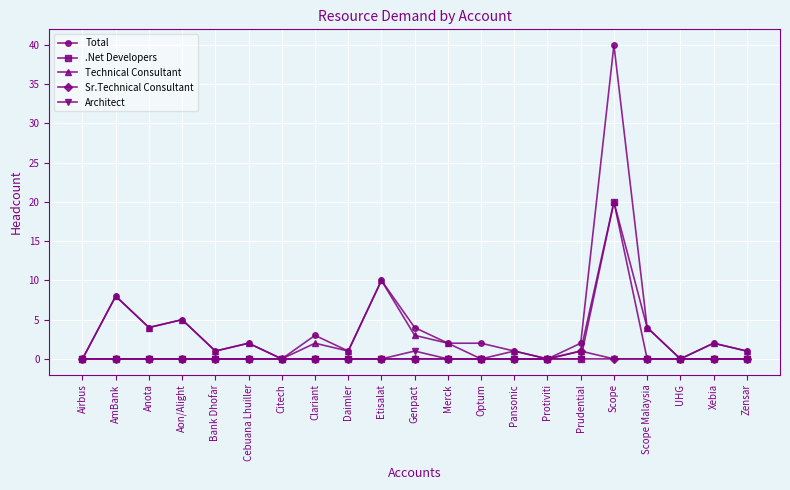

At which category is the sum across all series the highest?

Scope